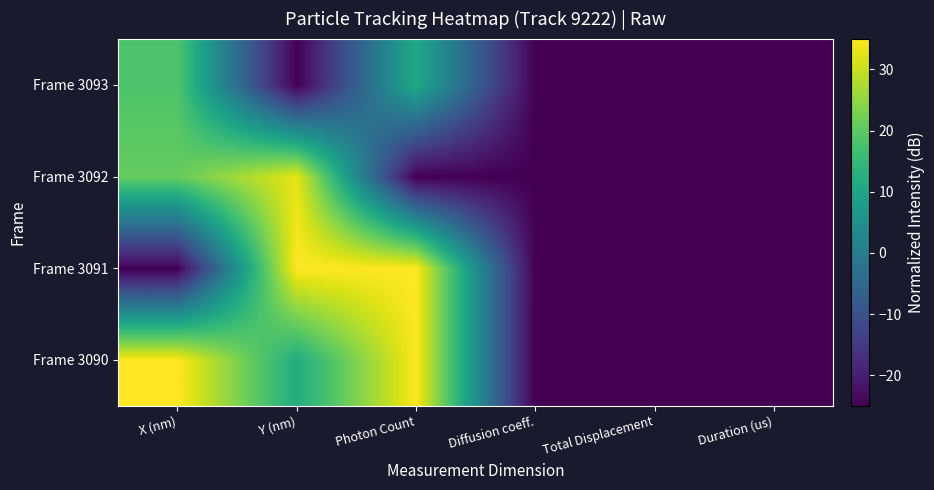

Between X (nm) and Y (nm), which is larger?

X (nm)